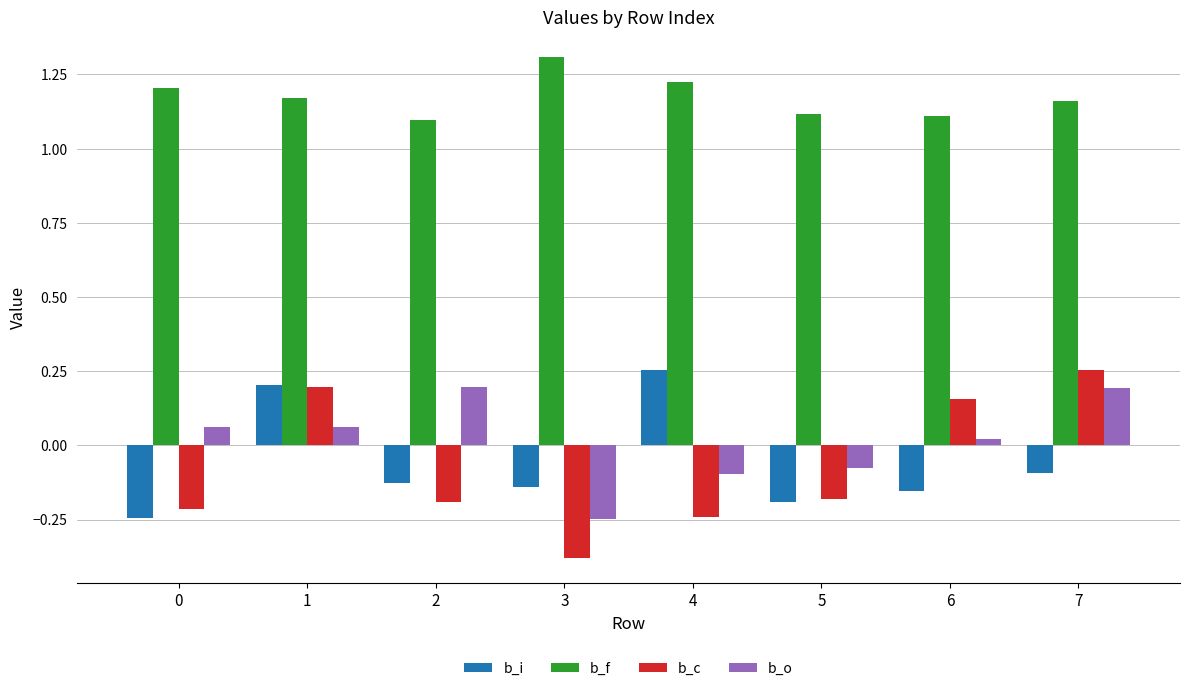

How many data points does each series have?

8